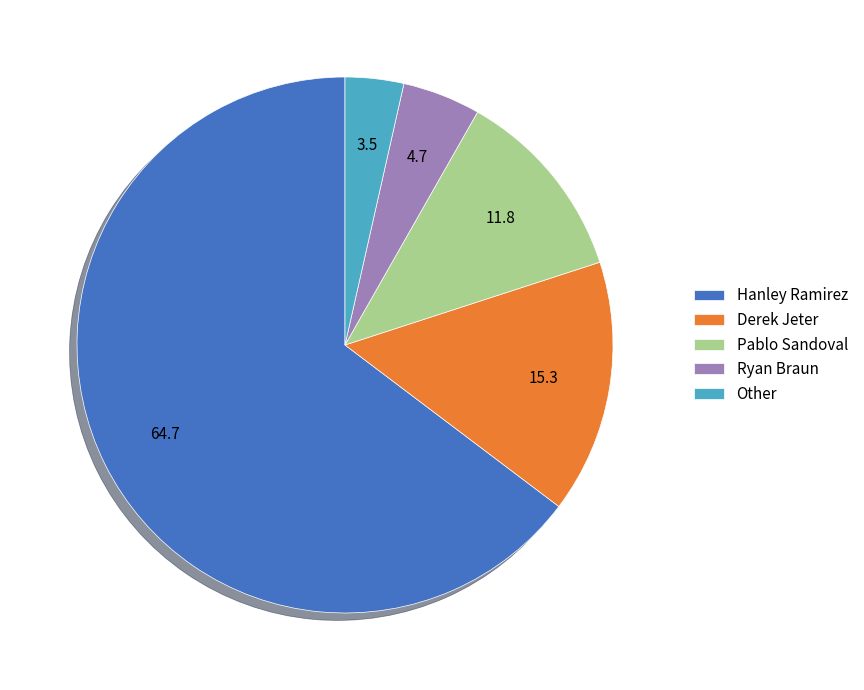

Between Pablo Sandoval and Hanley Ramirez, which is larger?

Hanley Ramirez